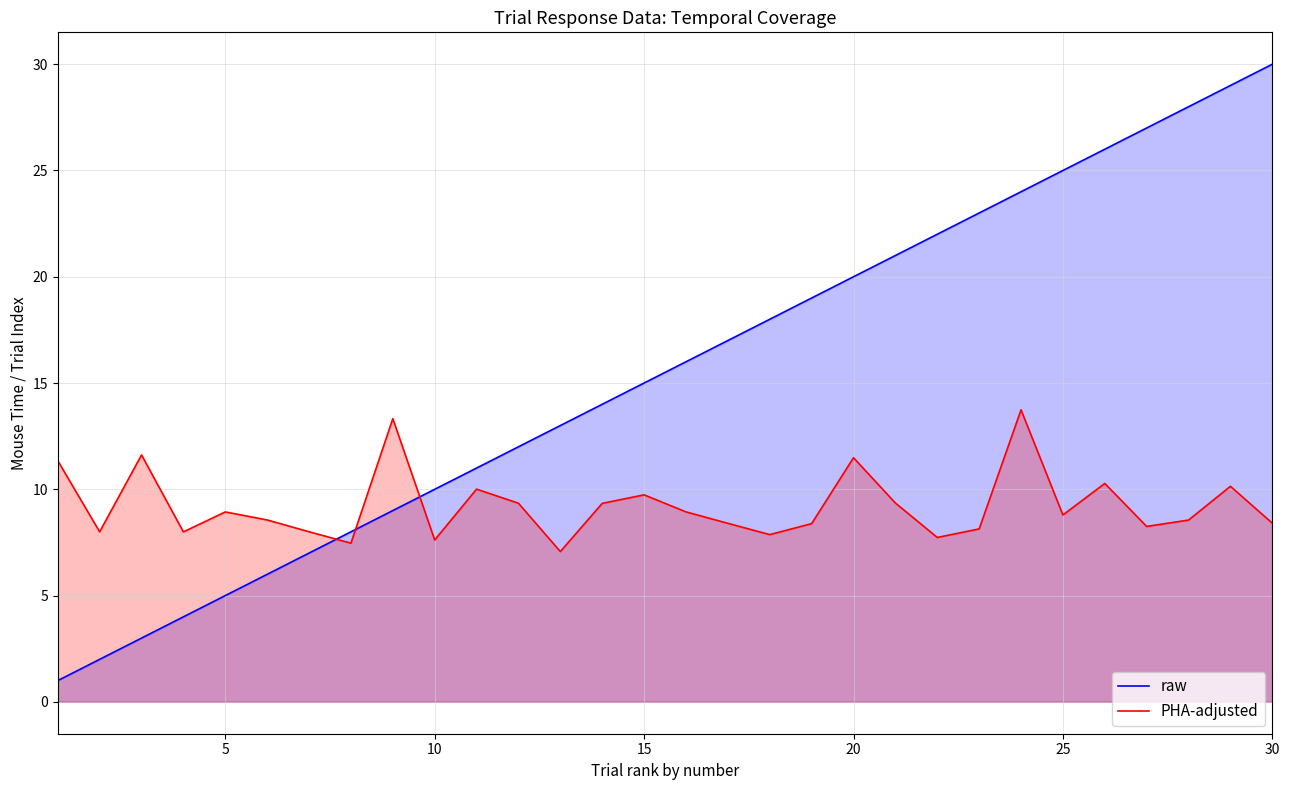

Which category has the highest value across all series?

30